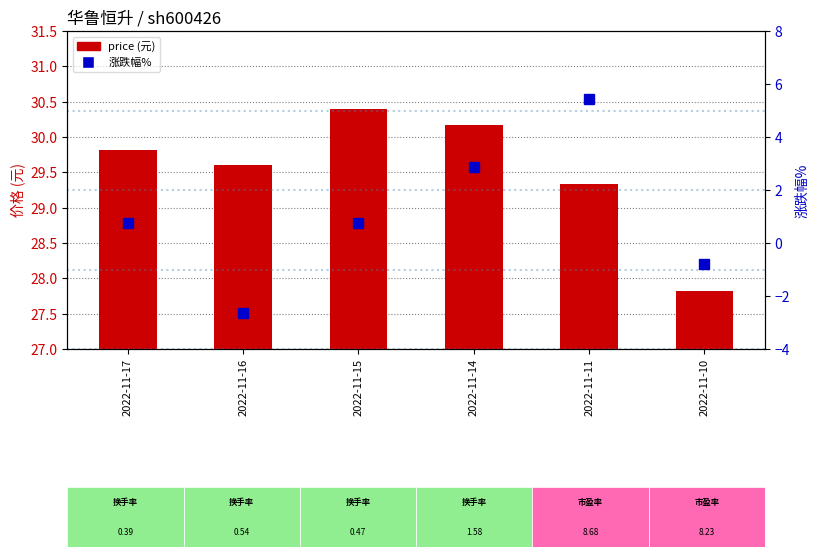

Is it true that 涨跌幅% (right) equals -1.2 at 2022-11-10?

False